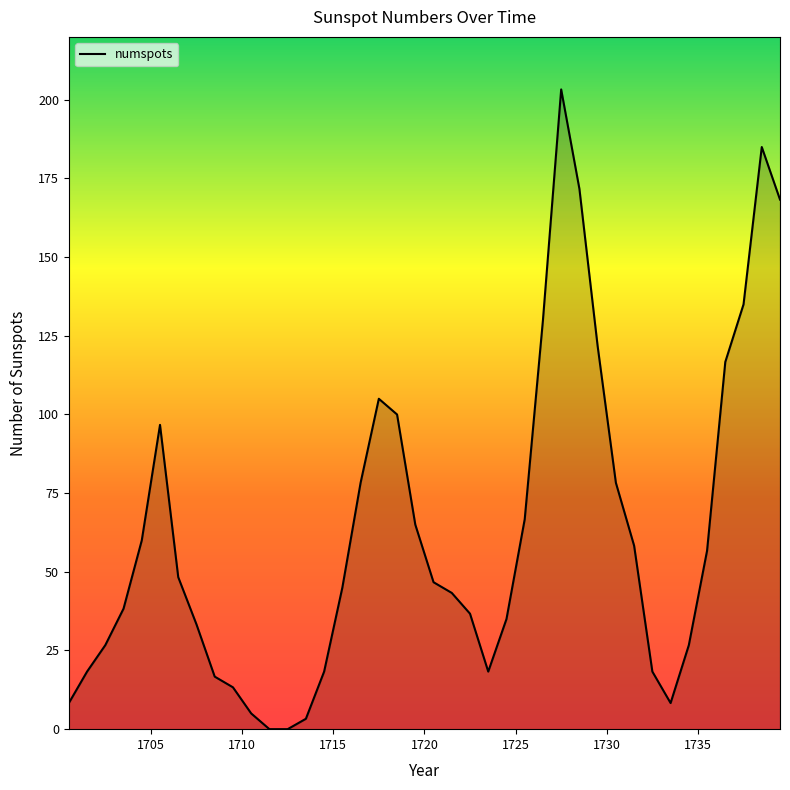

What is the difference between the maximum and minimum values?

203.3